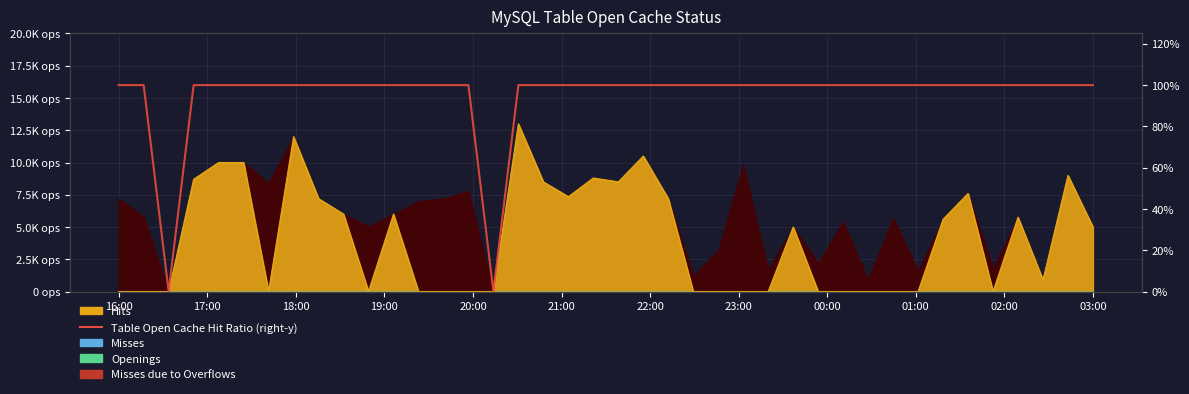

What is the value of the 13th point from the left?

100